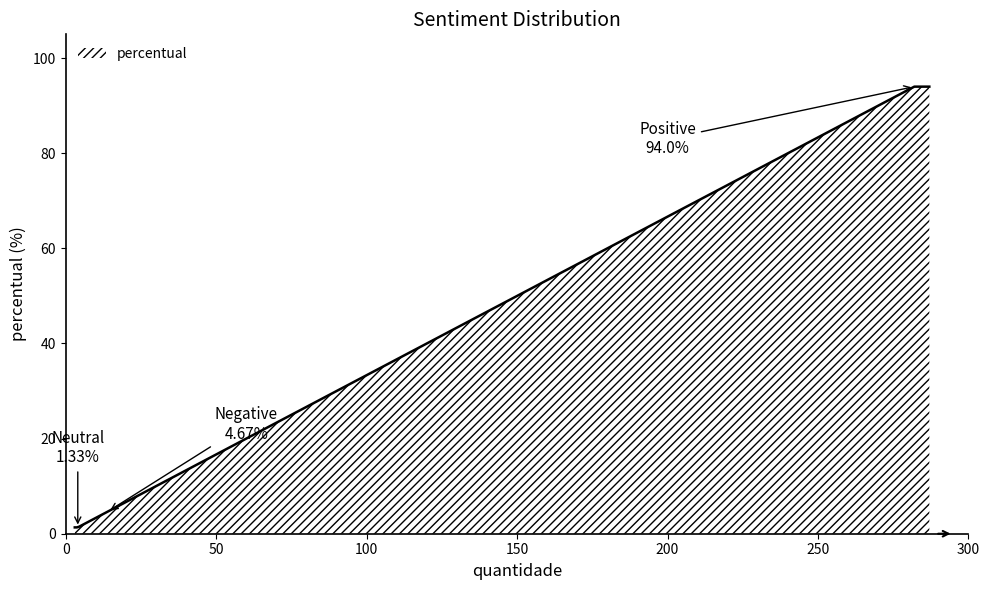

What is the maximum value shown in the chart?

94.0